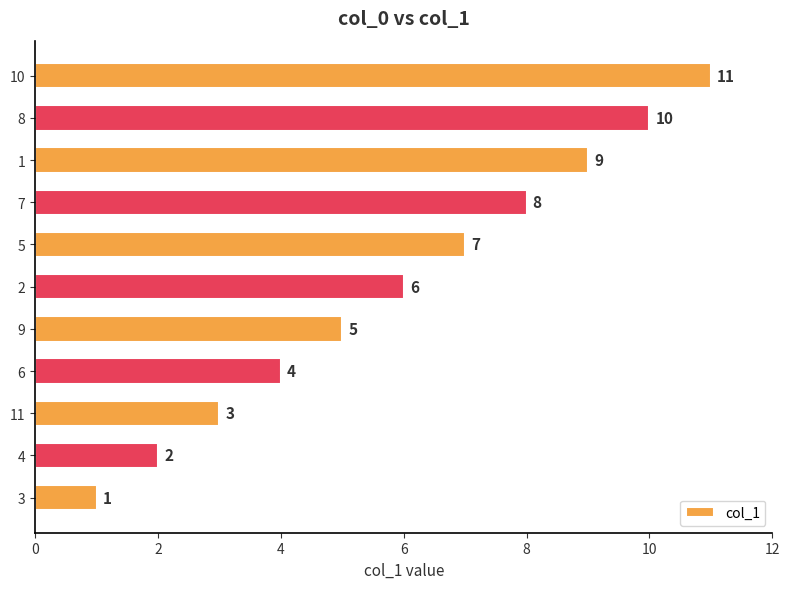

Does the chart contain stacked bars?

No